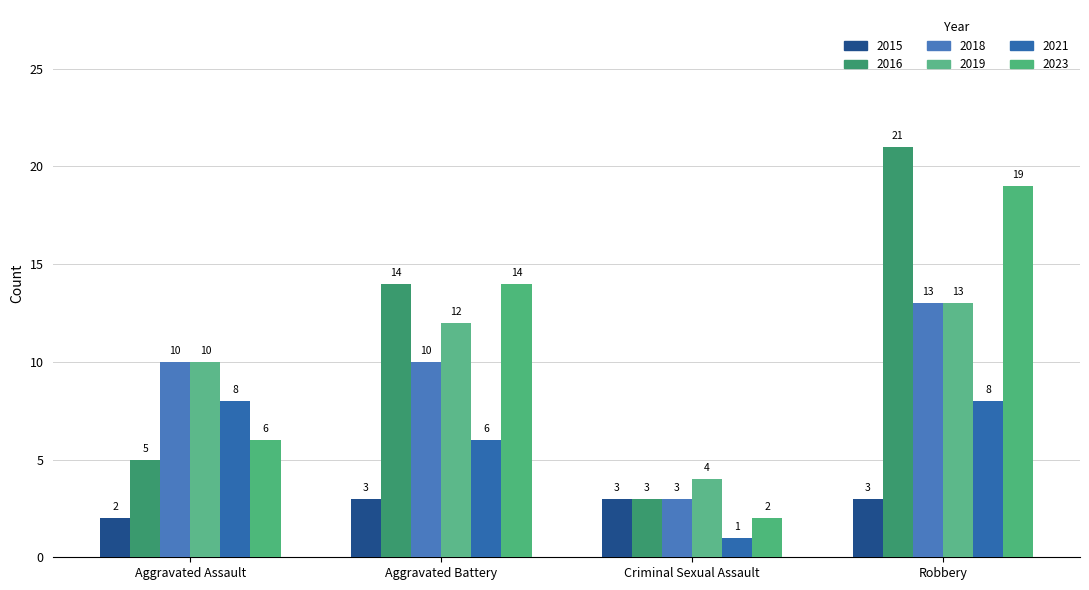

Reading left to right, list all the values displayed in this chart.

2015: Aggravated Assault=2	Aggravated Battery=3	Criminal Sexual Assault=3	Robbery=3
2016: Aggravated Assault=5	Aggravated Battery=14	Criminal Sexual Assault=3	Robbery=21
2018: Aggravated Assault=10	Aggravated Battery=10	Criminal Sexual Assault=3	Robbery=13
2019: Aggravated Assault=10	Aggravated Battery=12	Criminal Sexual Assault=4	Robbery=13
2021: Aggravated Assault=8	Aggravated Battery=6	Criminal Sexual Assault=1	Robbery=8
2023: Aggravated Assault=6	Aggravated Battery=14	Criminal Sexual Assault=2	Robbery=19